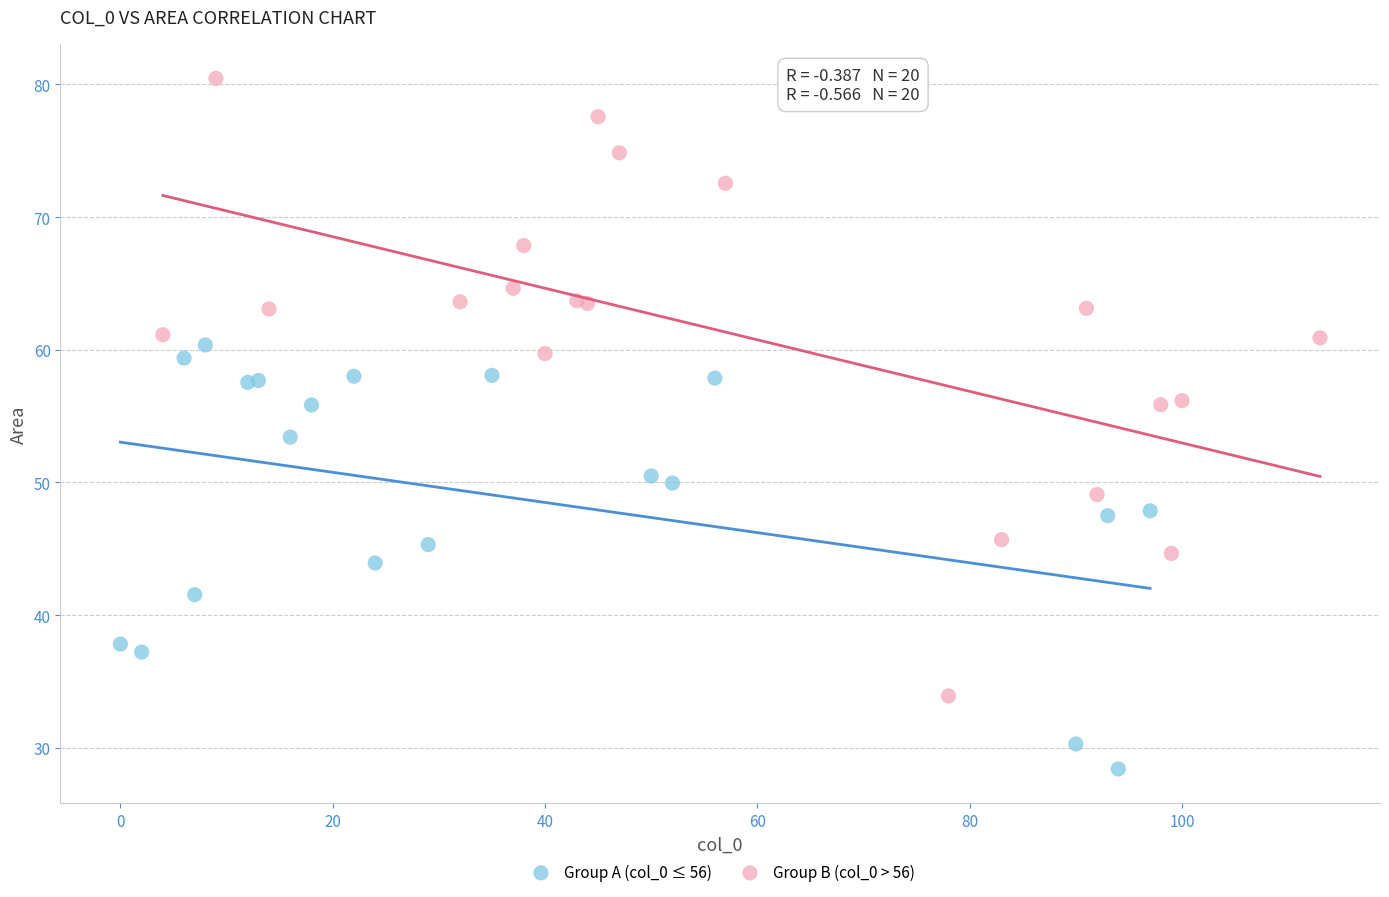

Which series reaches the maximum Y coordinate?

Group B (col_0 > 56)